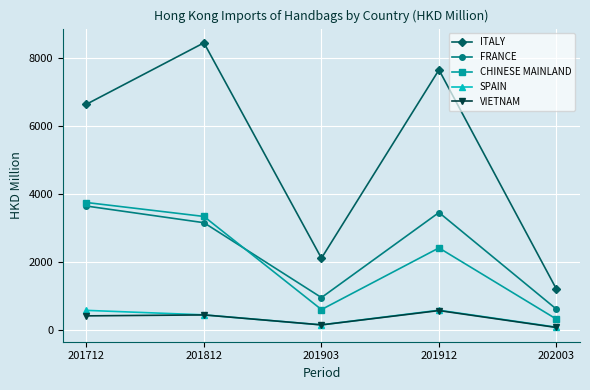

Is the value of FRANCE at 201812 greater than the value of SPAIN at 201912?

Yes